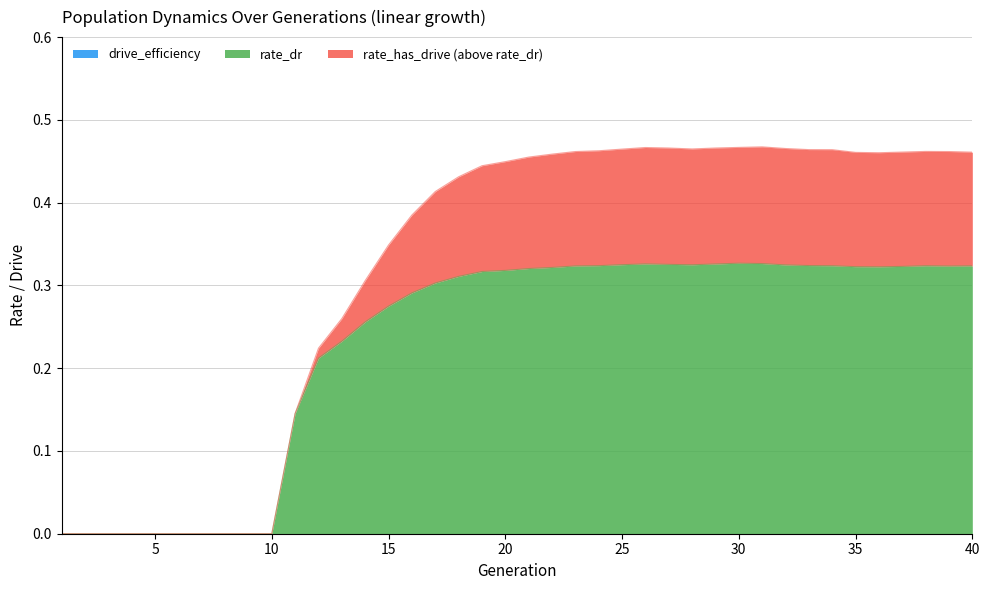

Is it true that rate_dr equals 0.4 at 19?

False